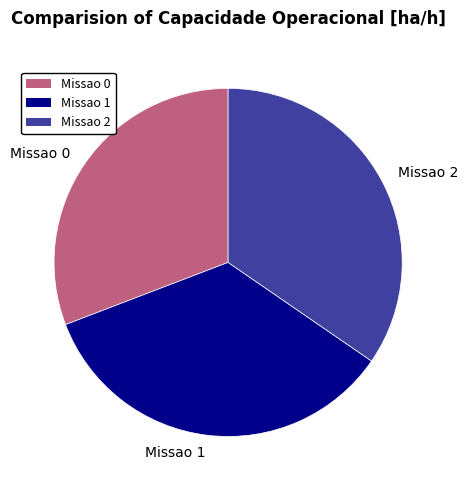

Which slice is the smallest?

Missao 0